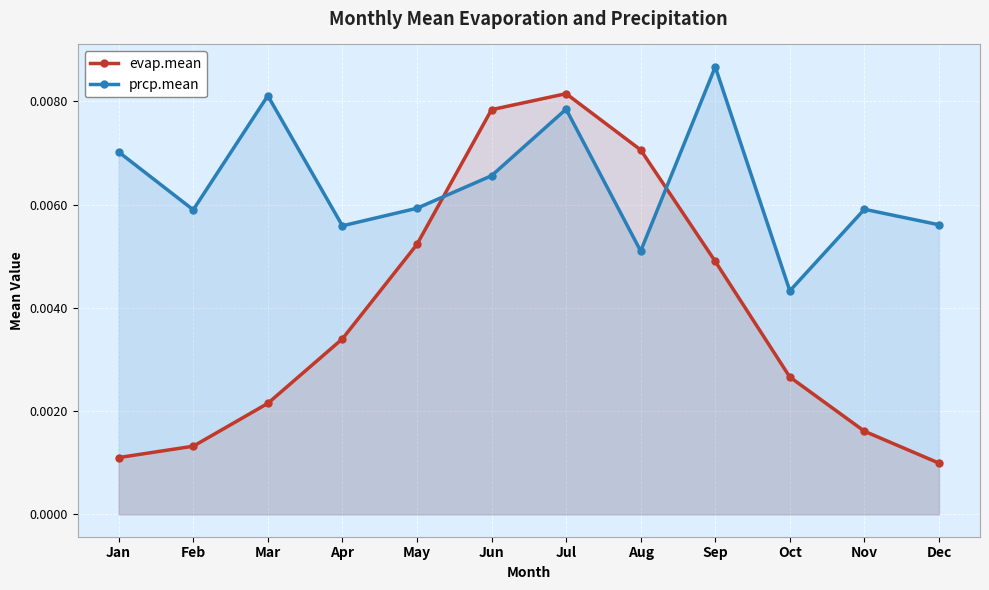

Rank the series by their maximum value, from lowest to highest.

evap.mean, prcp.mean